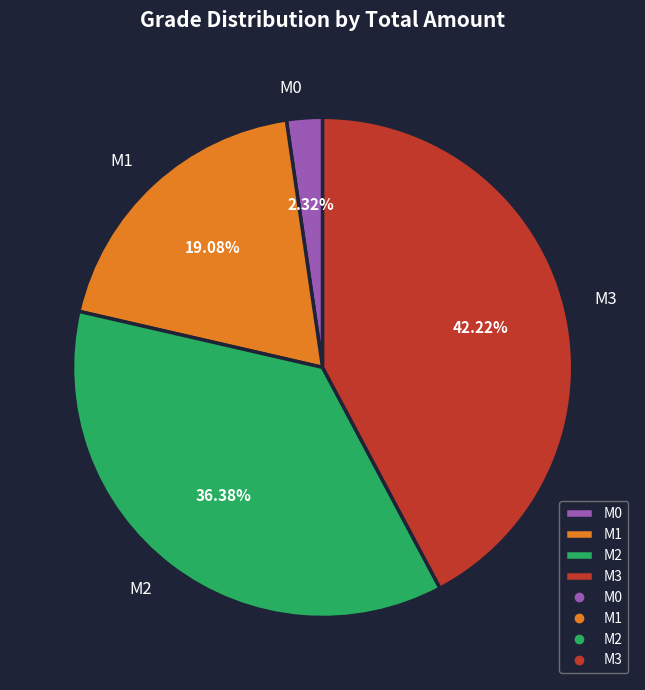

To the nearest percent, what percentage of the pie is M3?

42%